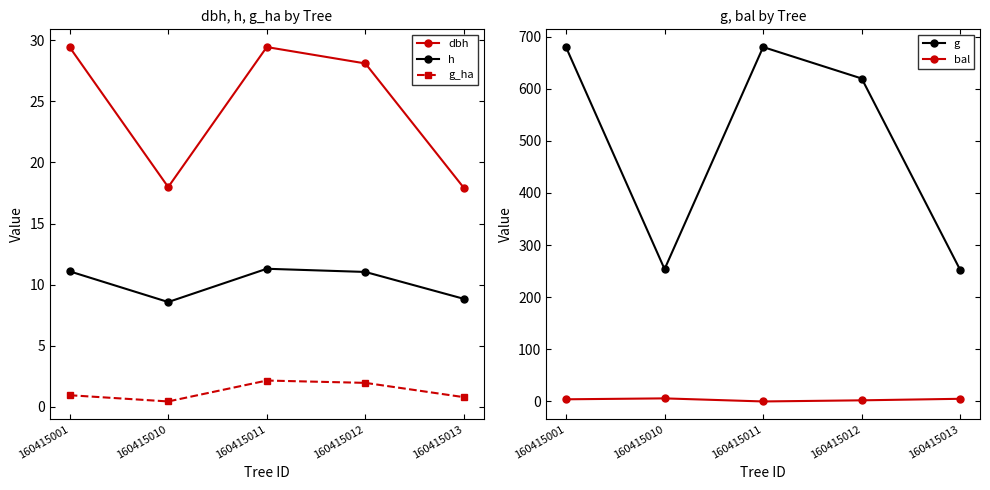

What is the difference between the highest and lowest values at 160415001?

678.9